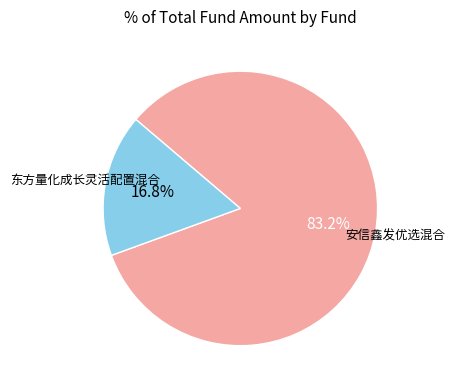

Does any single category account for the majority?

Yes